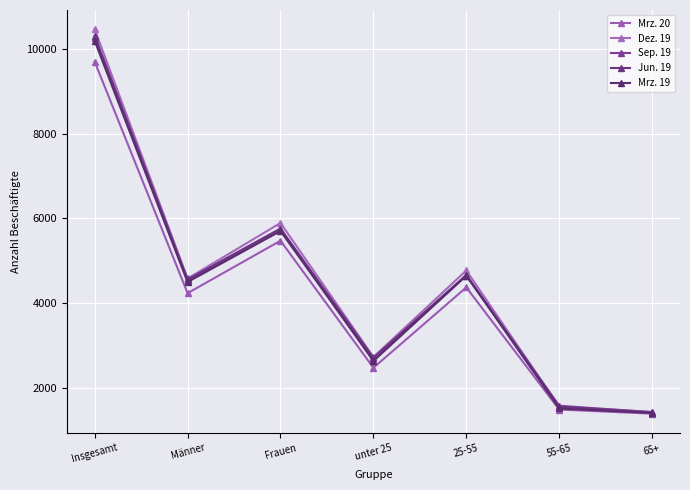

How many lines are shown in the chart?

5